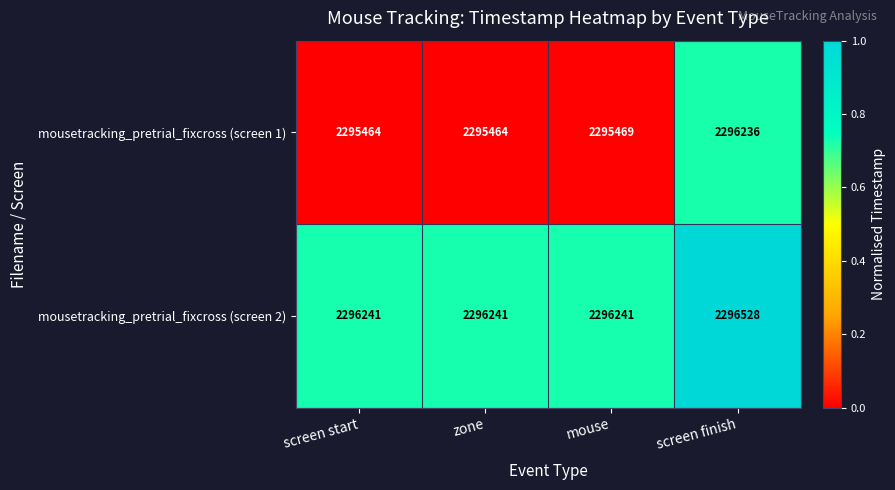

The mousetracking_pretrial_fixcross (screen 2) series shows 1127247 at zone. True or false?

False